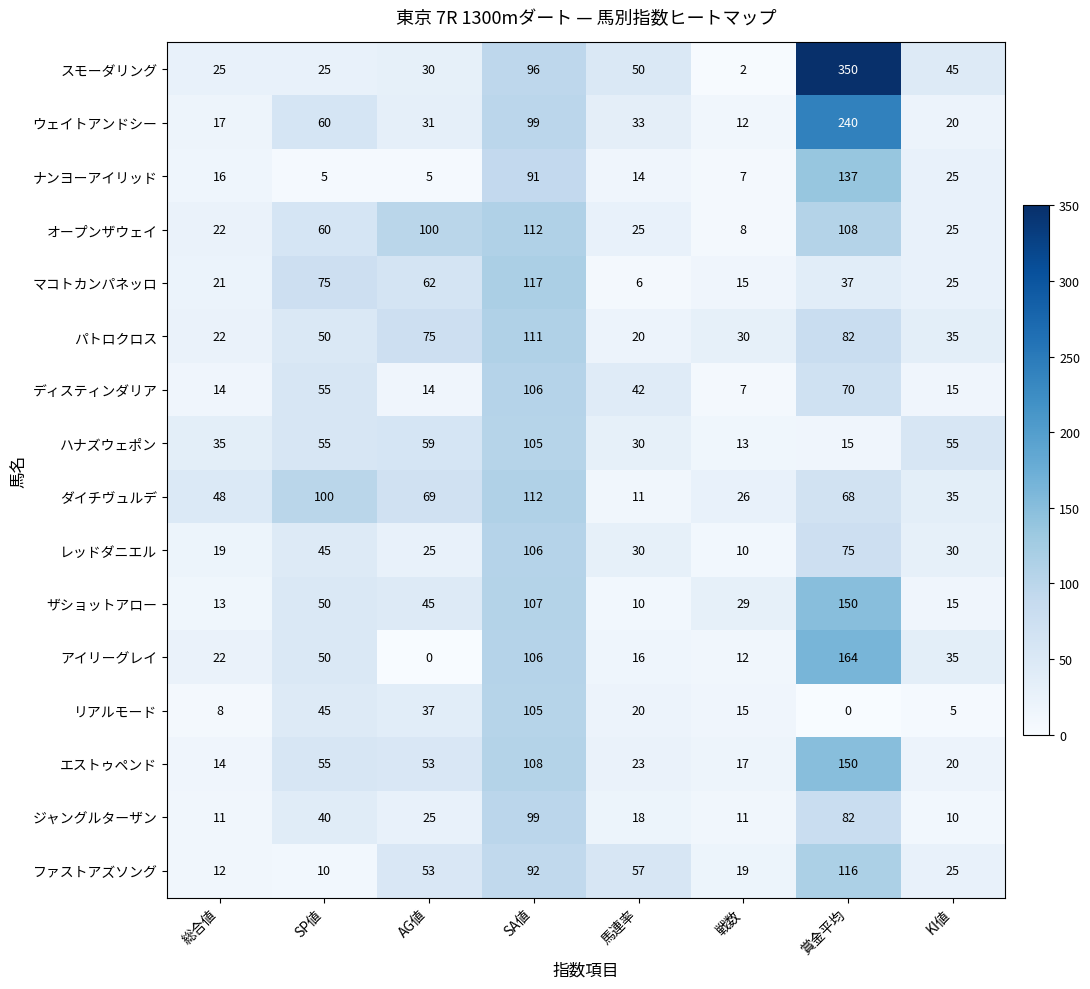

Count the number of categories in the chart.

8